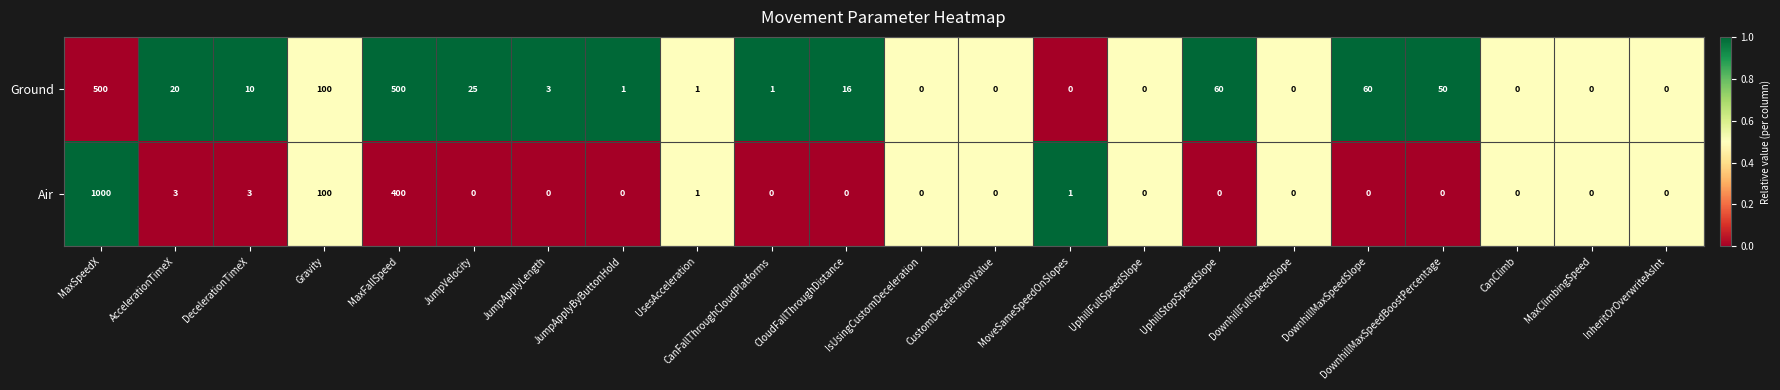

At which label is Air closest to 500?

MaxFallSpeed